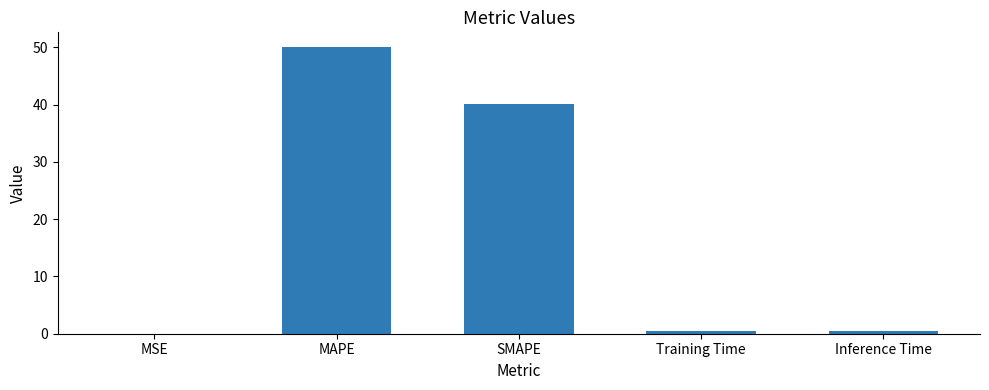

Is it true that the value at MSE is 0.0?

True